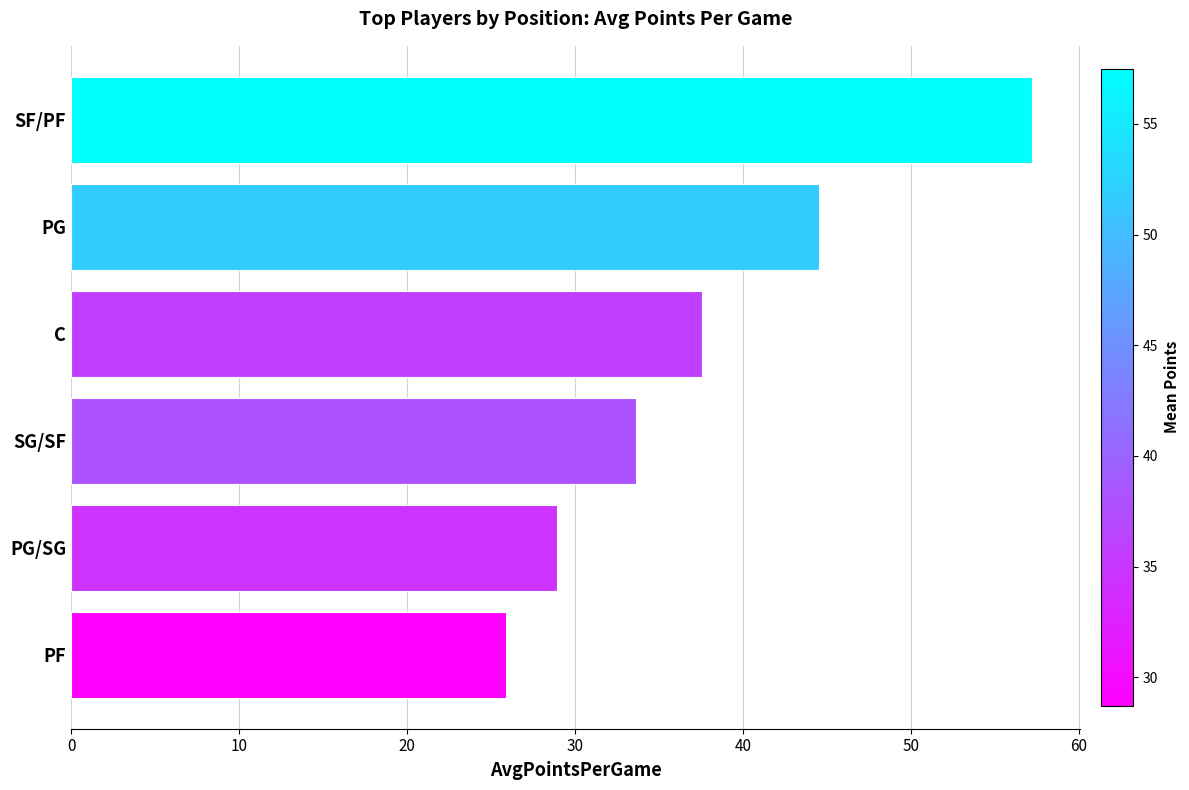

Is it true that the value at C is 24.9?

False